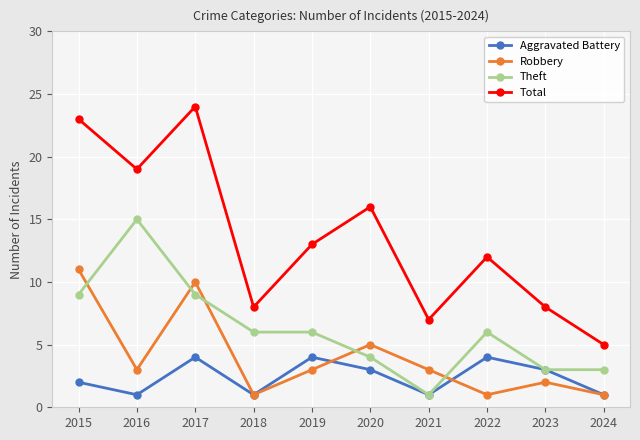

What is the value of the Total point at the 7th from the left?

7